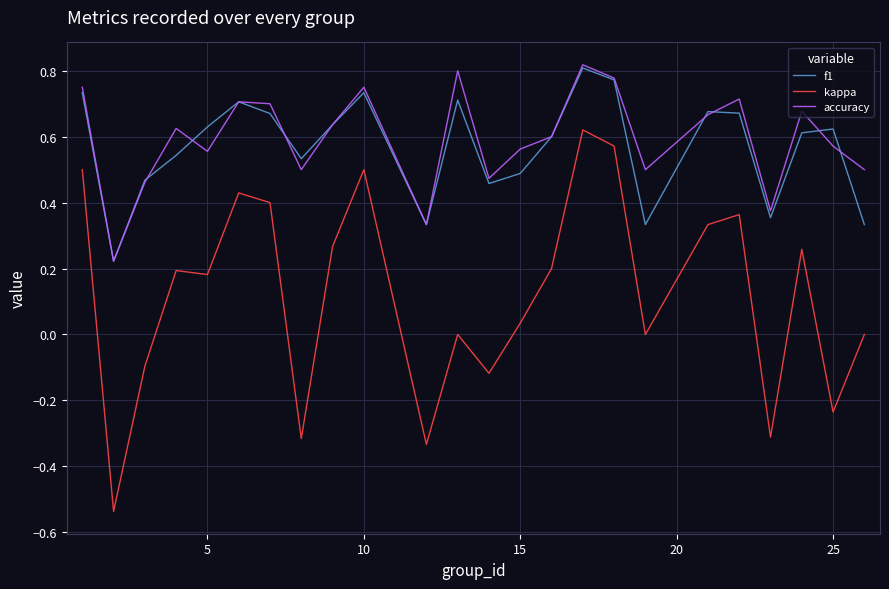

Which series has the widest spread of values?

kappa